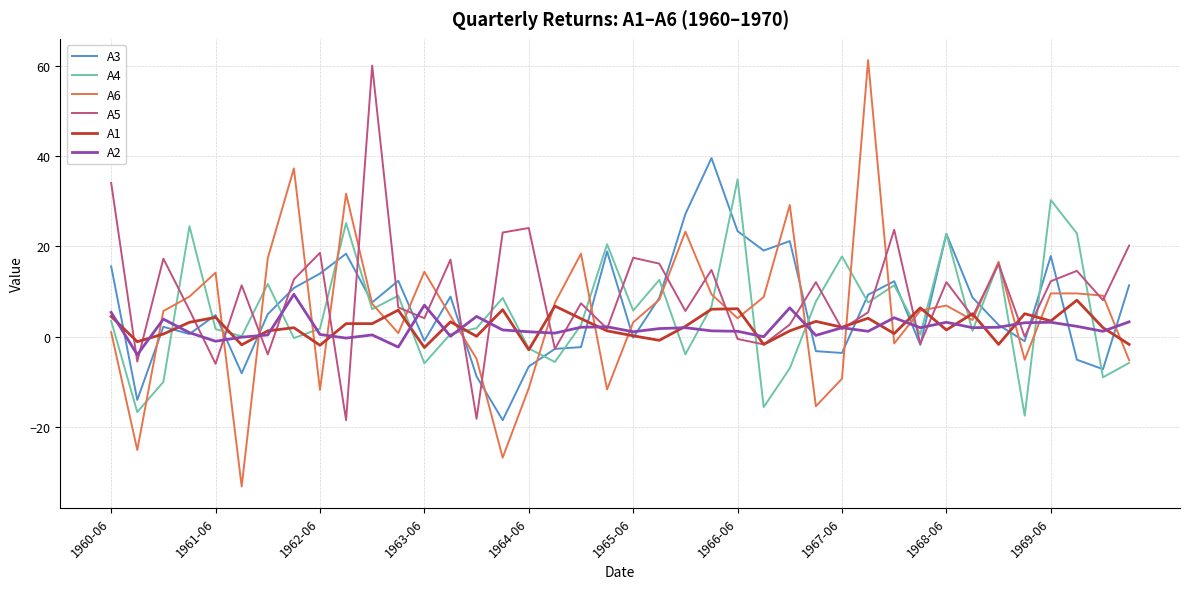

What is the minimum value for A5?

-18.5